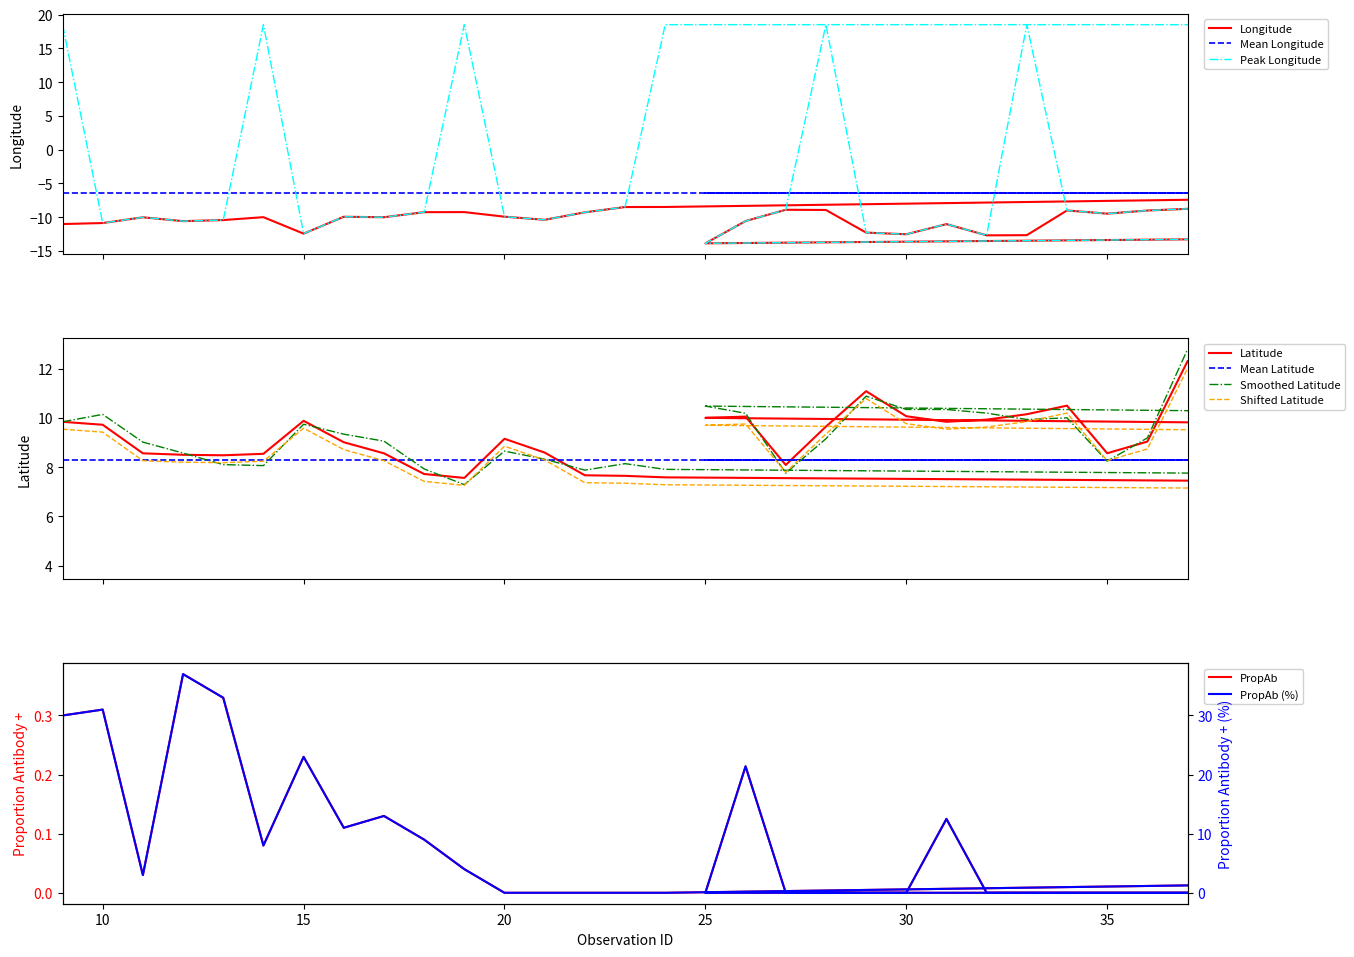

Does the chart have visible grid lines?

No